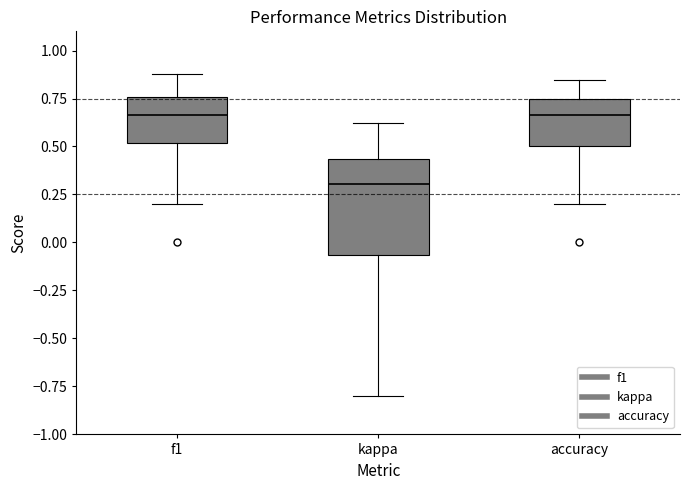

Reading left to right, transcribe this box plot: for each box, give where its median line is, the range the box spans, and where its two whiskers end, as read against the y-axis. The values are not printed on the chart, so give them approximately, as read against the axis.

f1: median 0.65, box 0.50 to 0.75, whiskers 0.20 to 0.90
kappa: median 0.30, box -0.05 to 0.45, whiskers -0.80 to 0.60
accuracy: median 0.65, box 0.50 to 0.75, whiskers 0.20 to 0.85